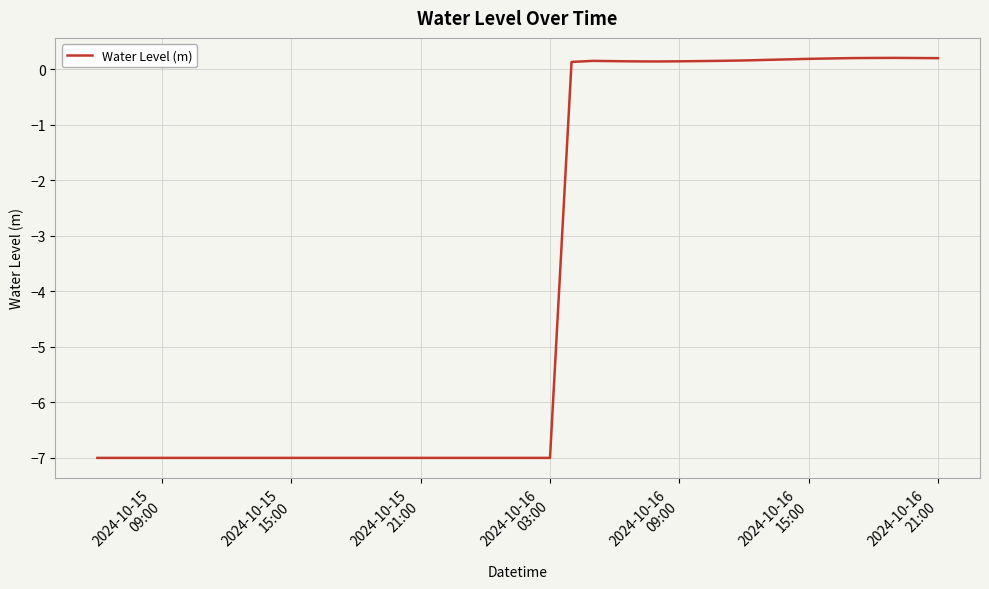

How many distinct data groups are displayed?

1